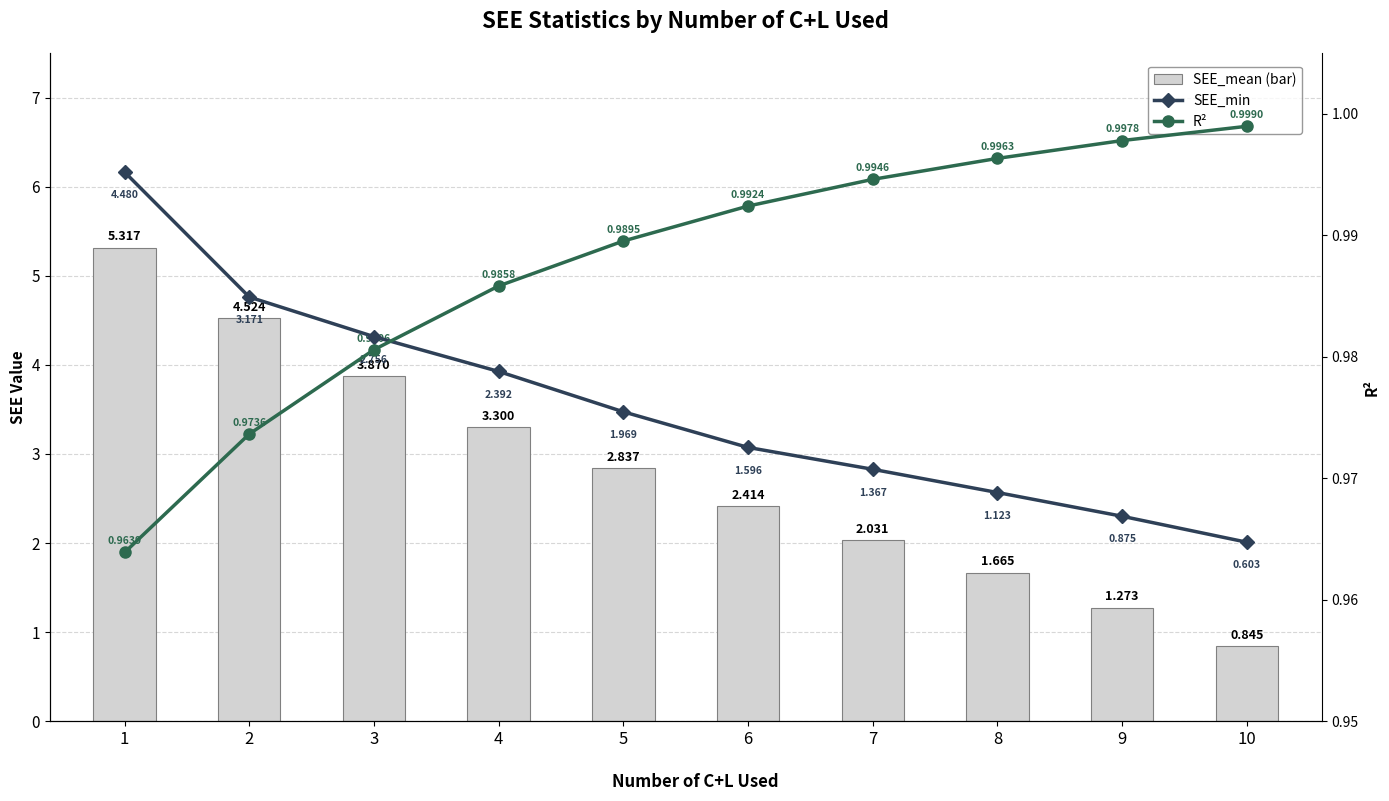

Reading left to right, what are all the values shown in this chart?

SEE_mean: 1=5.3	2=4.5	3=3.9	4=3.3	5=2.8	6=2.4	7=2.0	8=1.7	9=1.3	10=0.8
SEE_min: 1=1.0	2=1.0	3=1.0	4=1.0	5=1.0	6=1.0	7=1.0	8=1.0	9=1.0	10=1.0
R²: 1=1.0	2=1.0	3=1.0	4=1.0	5=1.0	6=1.0	7=1.0	8=1.0	9=1.0	10=1.0